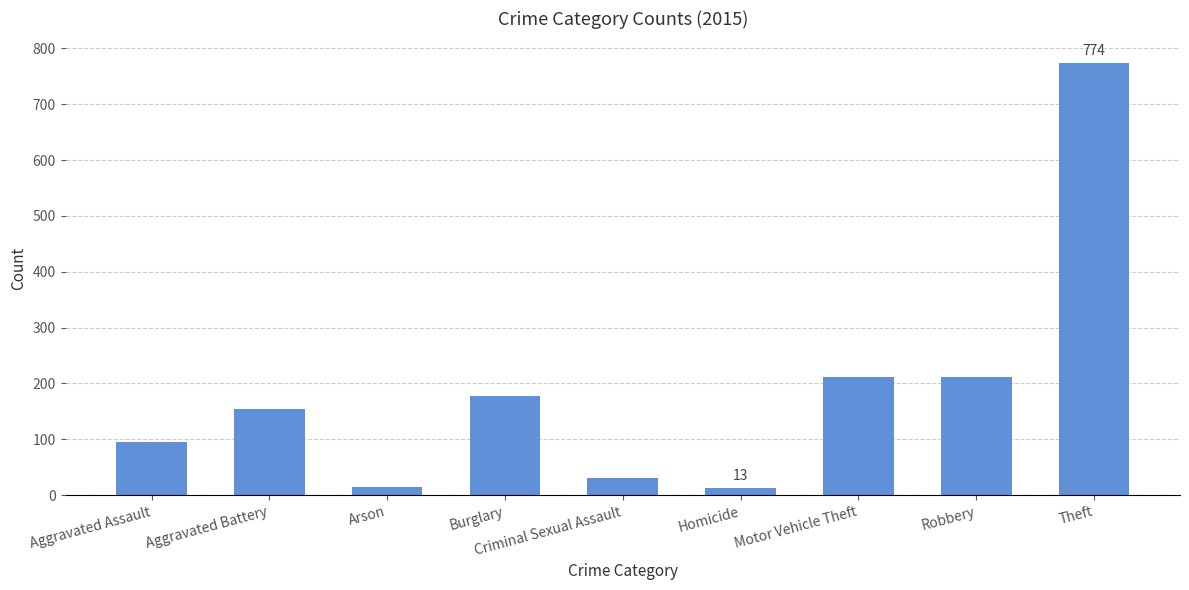

Is it true that the value at Aggravated Battery is 154?

True